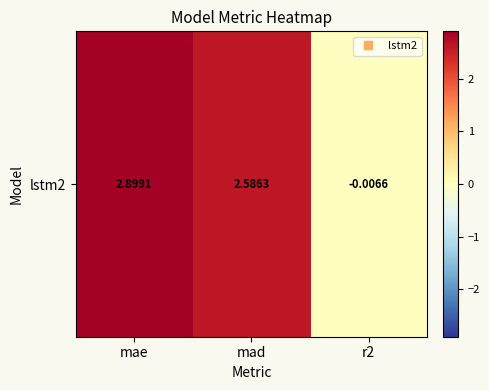

Where does the data first go above 2?

mae